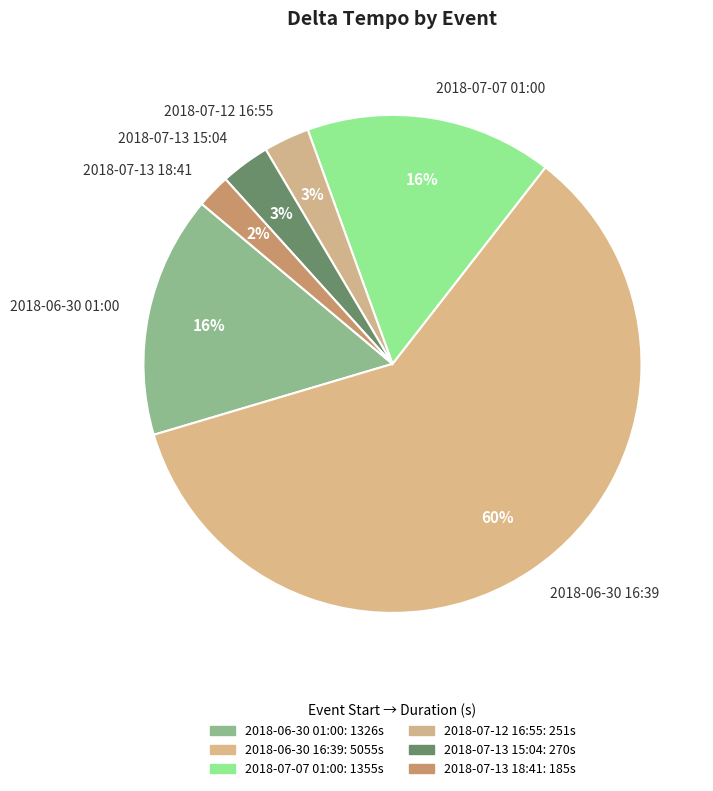

Does any single category account for the majority?

Yes